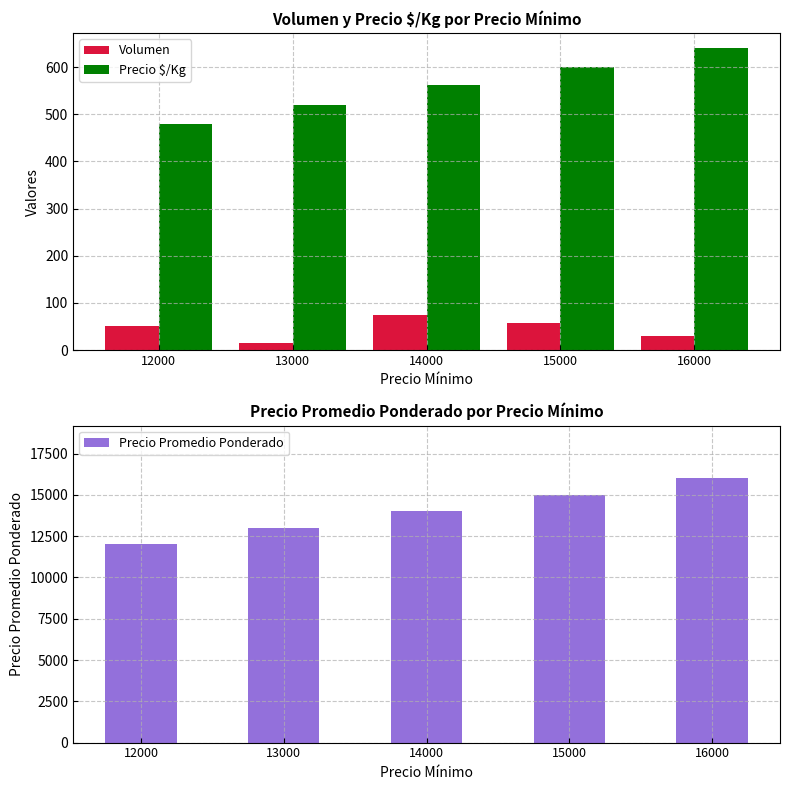

What is the difference between the highest and lowest values at 12000?

11950